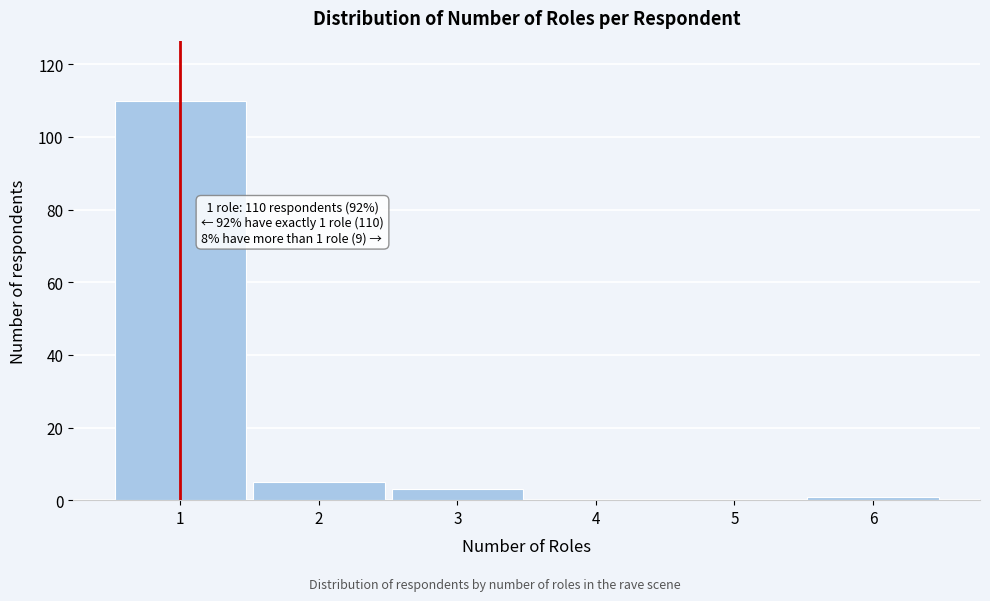

Reading left to right, transcribe all the data shown in this chart.

1=110	2=5	3=3	4=0	5=0	6=1